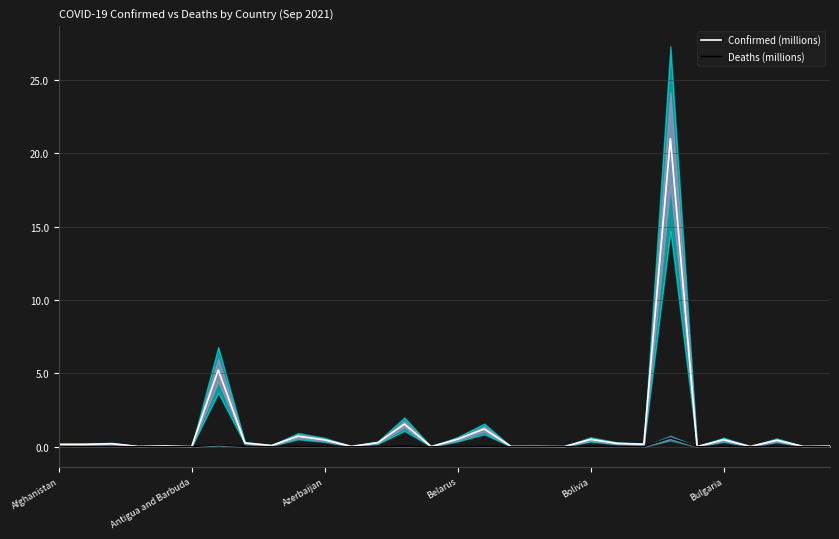

Is this an area chart (filled region under the line)?

No